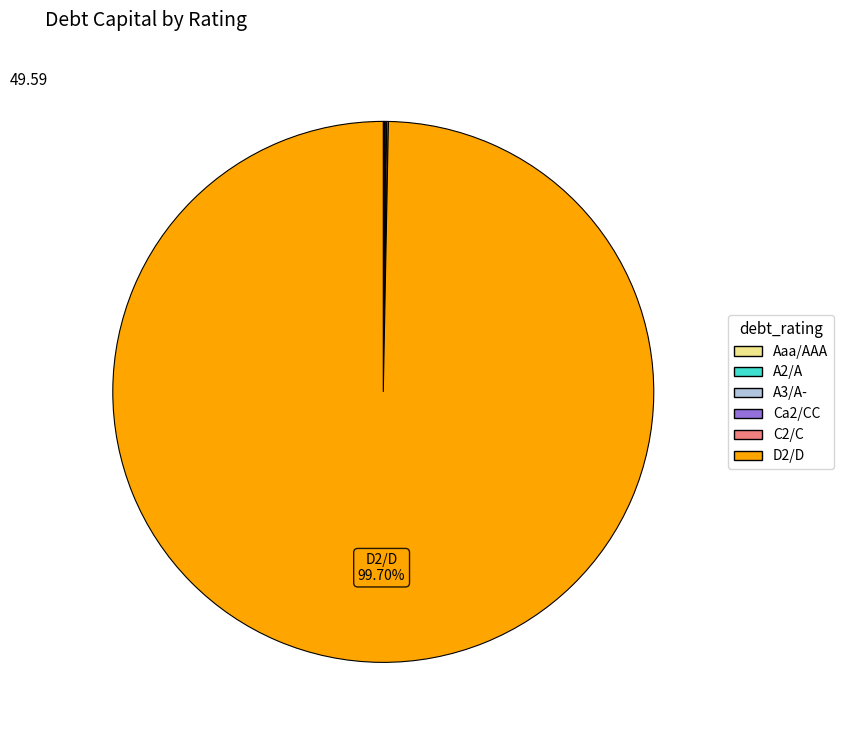

Which slice is the largest?

D2/D